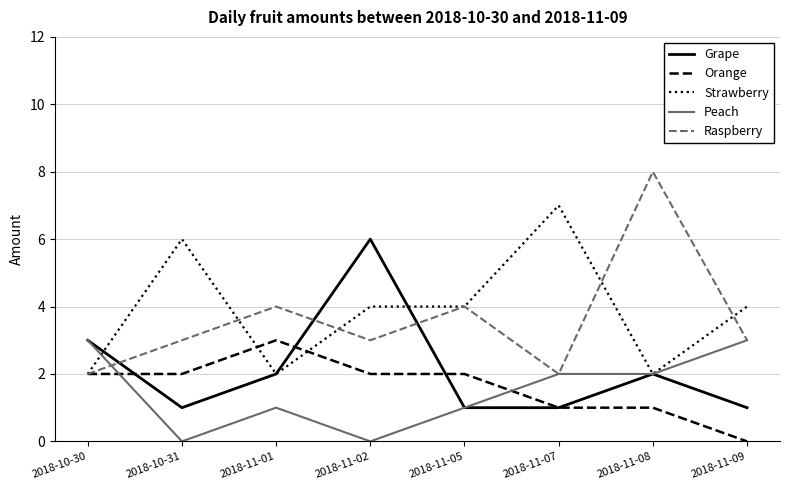

What position from the right is 2018-11-09?

1